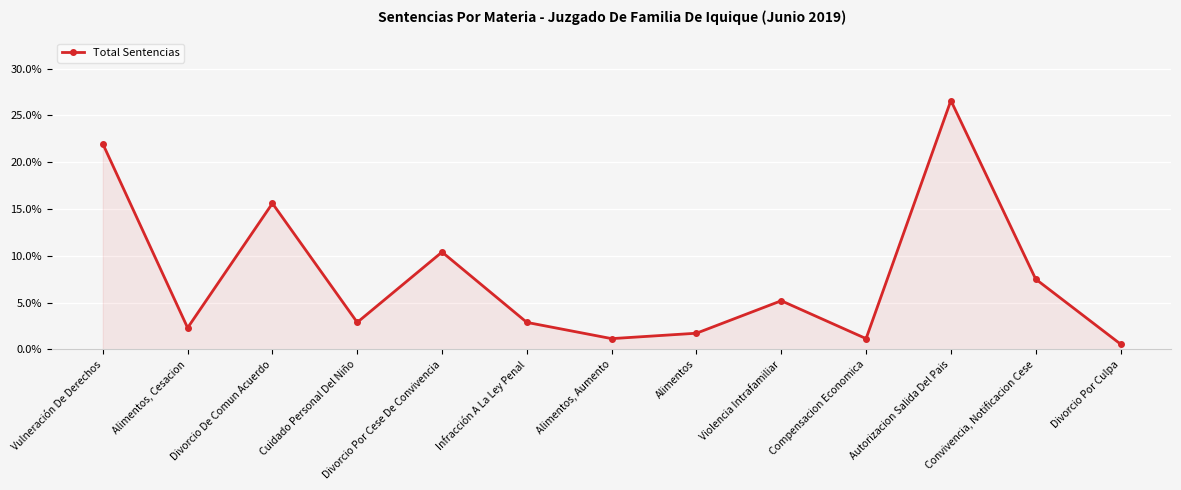

What is the change in value from Infracción A La Ley Penal to Autorizacion Salida Del Pais?

+23.7